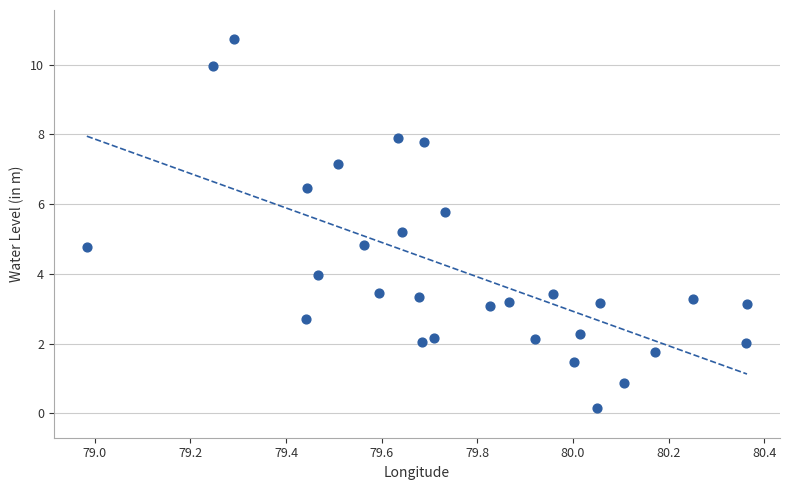

What is the range of Y values (max minus min)?

10.6